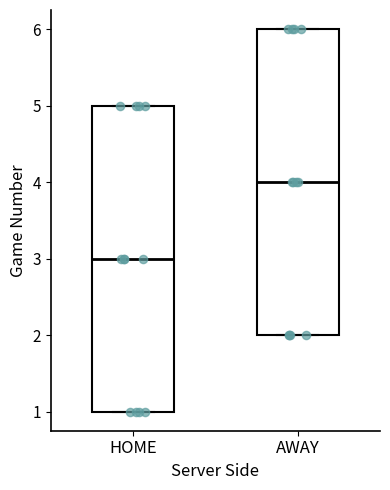

Where is the lower edge of the box for AWAY on the y-axis? The values are not printed on the chart, so give them approximately, as read against the axis.

2